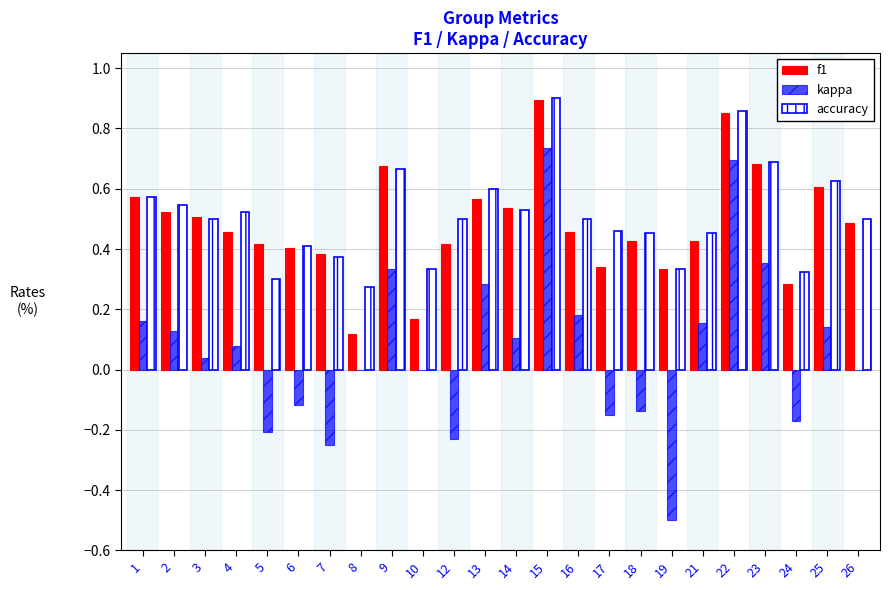

Count the number of data series in this chart.

3